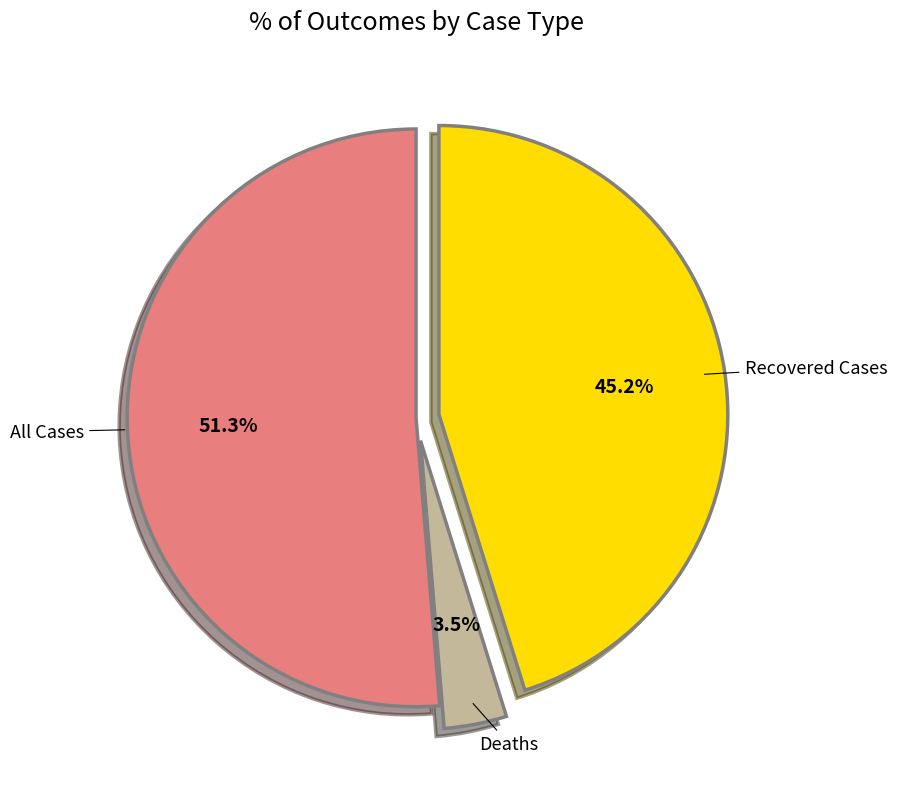

What is the majority slice?

All Cases